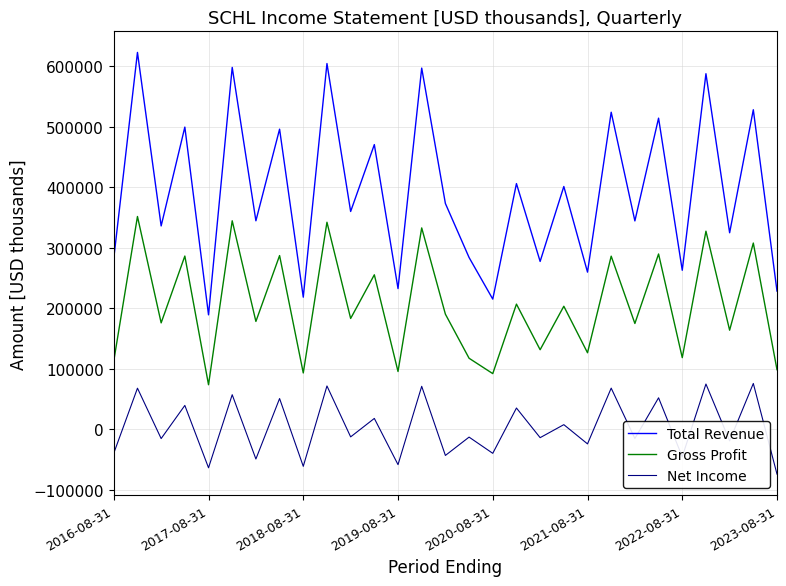

What is the difference between the maximum and minimum values in the Total Revenue series?

433900